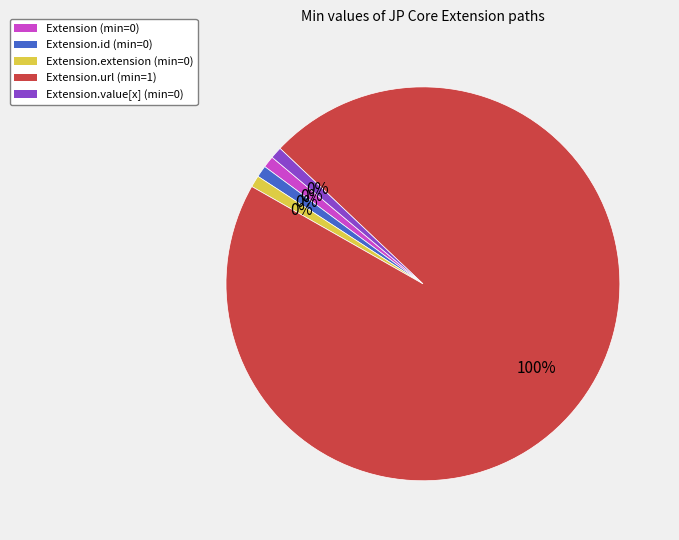

Is Extension.url the majority of the pie?

Yes